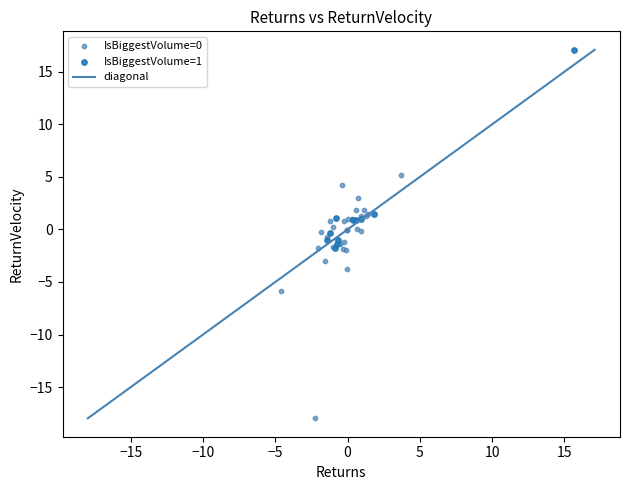

Which series reaches the maximum Y coordinate?

IsBiggestVolume=1